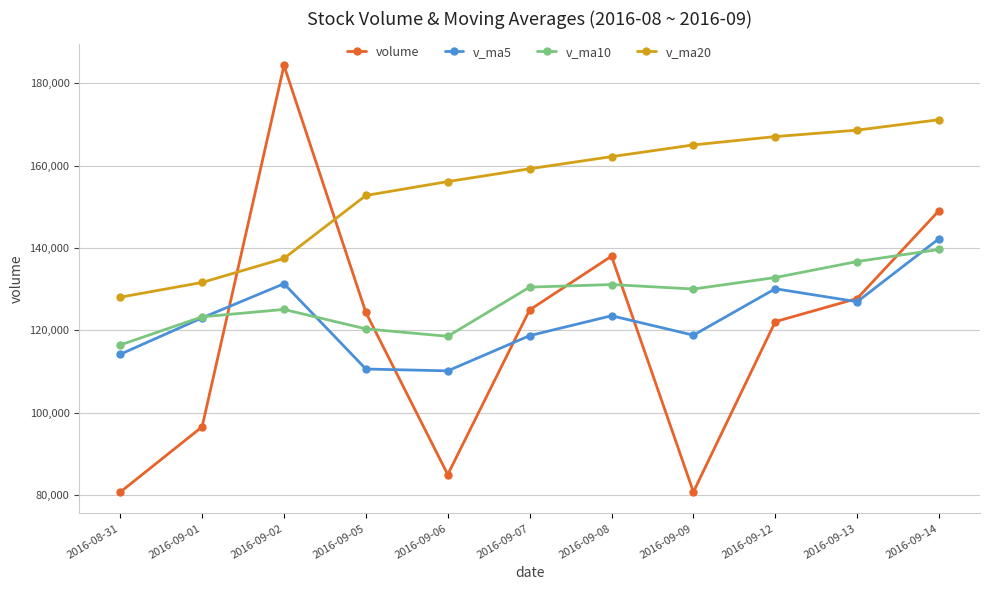

How many categories are shown in the chart?

11